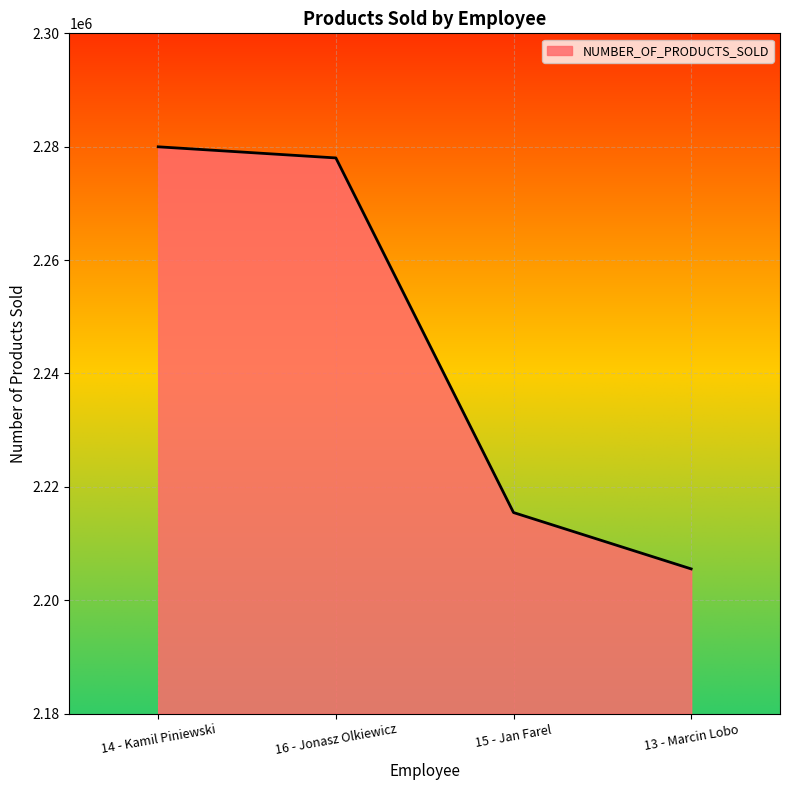

What value does the data have at 16 - Jonasz Olkiewicz, to the nearest 10?

2278020